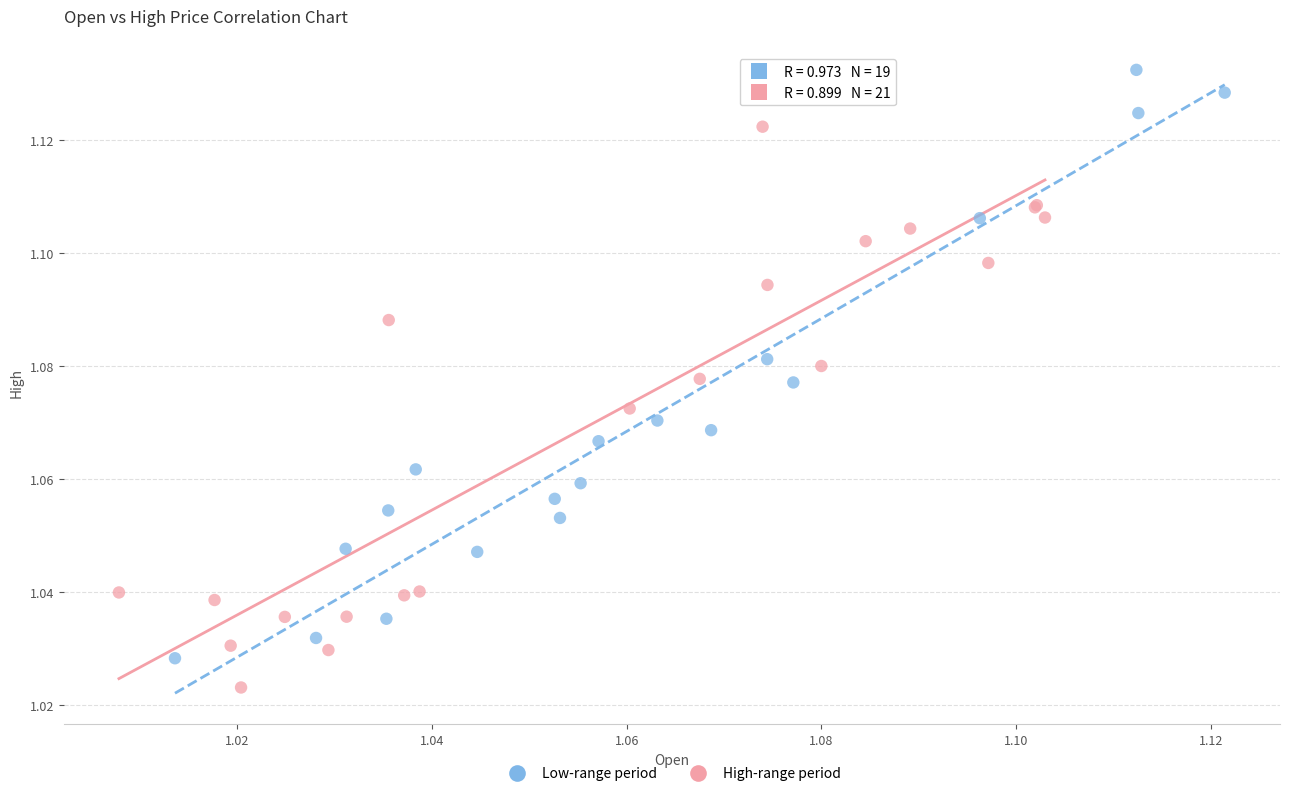

Which series reaches the minimum Y coordinate?

High-range period